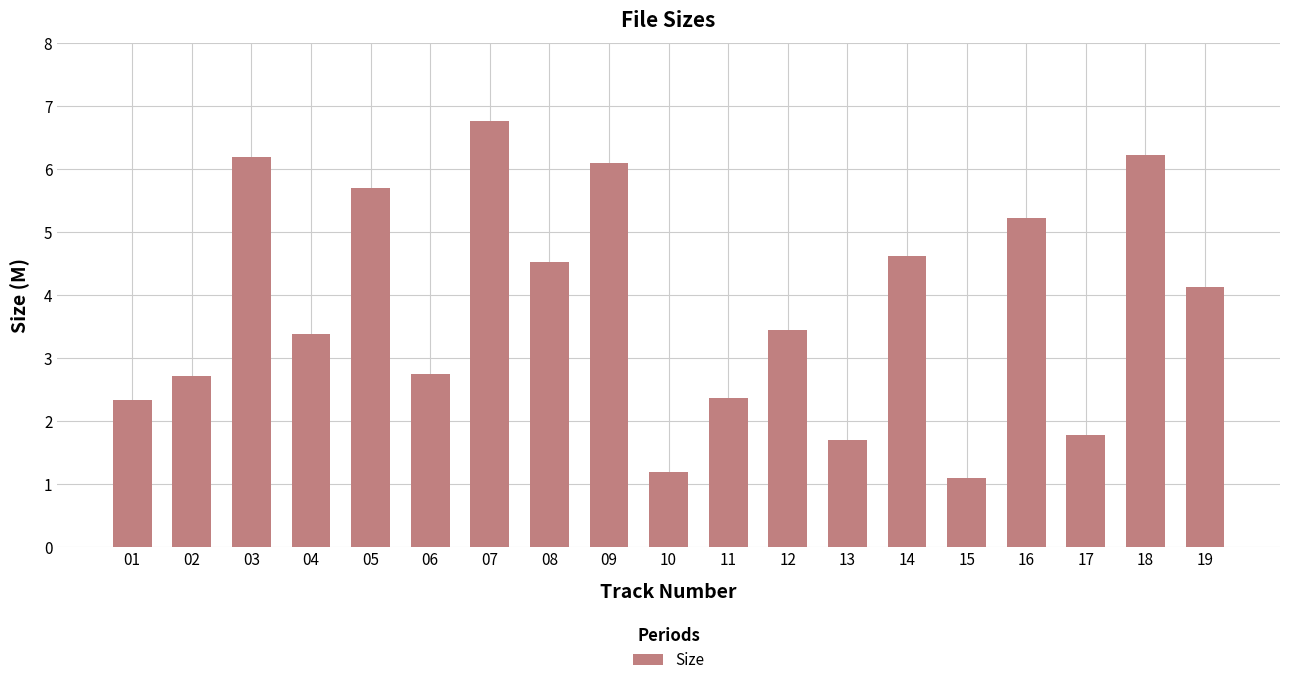

Between 09 and 19, which is larger?

09